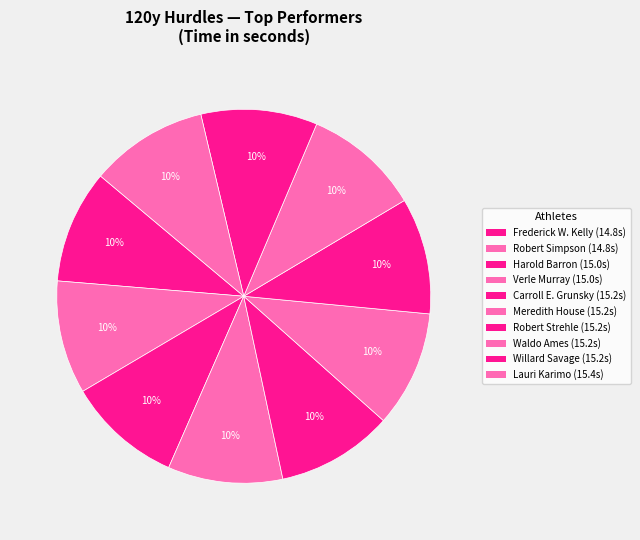

How many segments does this pie chart have?

10